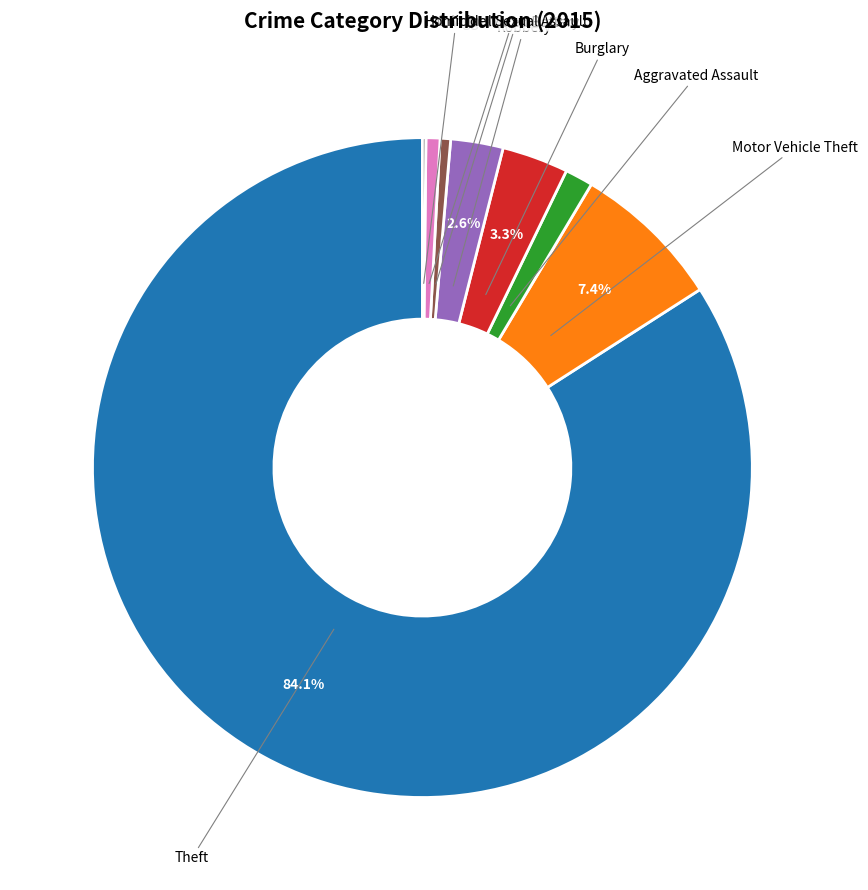

Is there any slice that represents more than half of the pie?

Yes